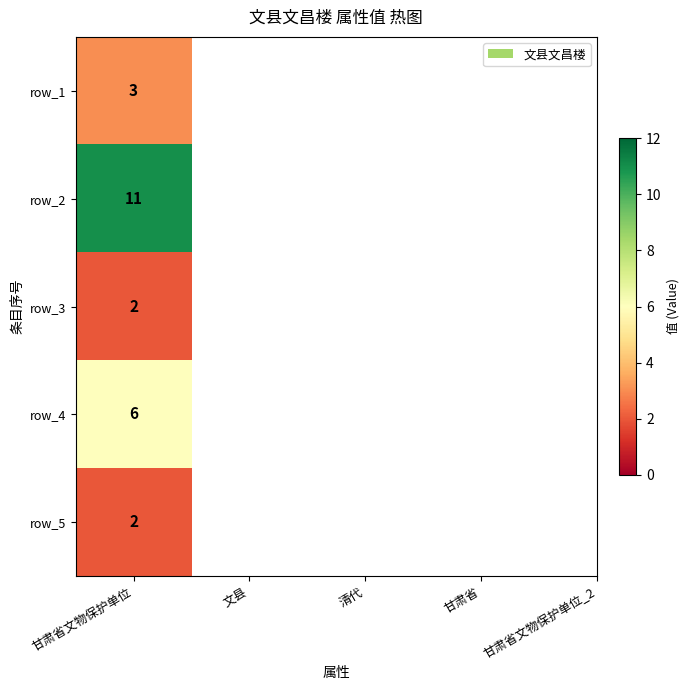

What is the smallest value displayed?

2